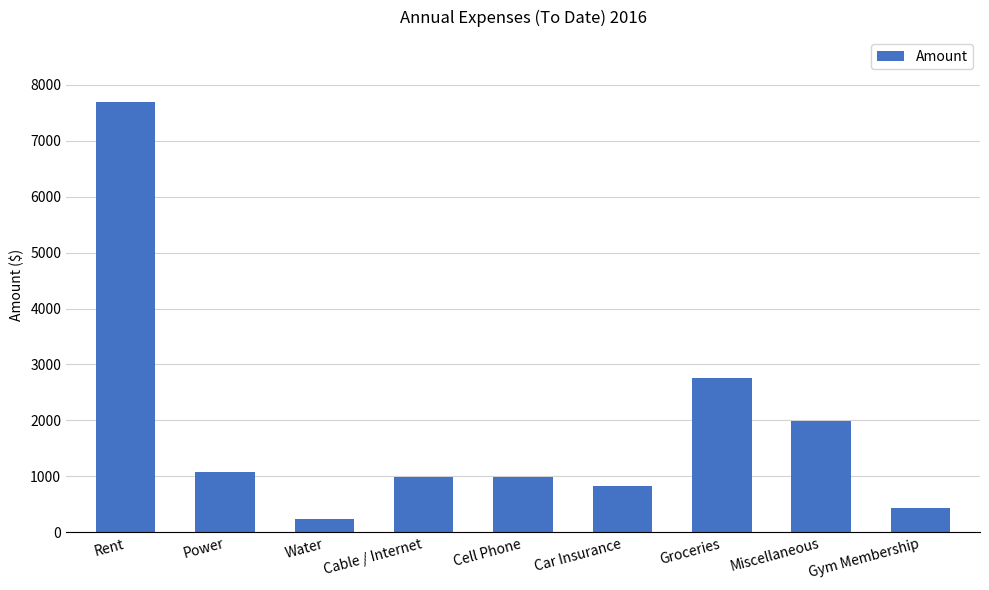

What is the difference between the values at Power and Groceries?

1680